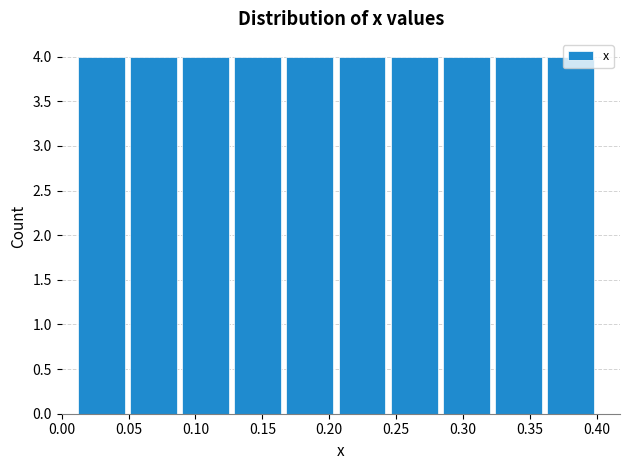

Reading left to right, transcribe this chart: for each bar, give the range it covers on the x-axis and its height. Neither the bar edges nor the heights are printed on the chart, so give them approximately, as read against the axes.

0.010 to 0.049: 4
0.049 to 0.088: 4
0.088 to 0.127: 4
0.127 to 0.166: 4
0.166 to 0.205: 4
0.205 to 0.244: 4
0.244 to 0.283: 4
0.283 to 0.322: 4
0.322 to 0.361: 4
0.361 to 0.400: 4